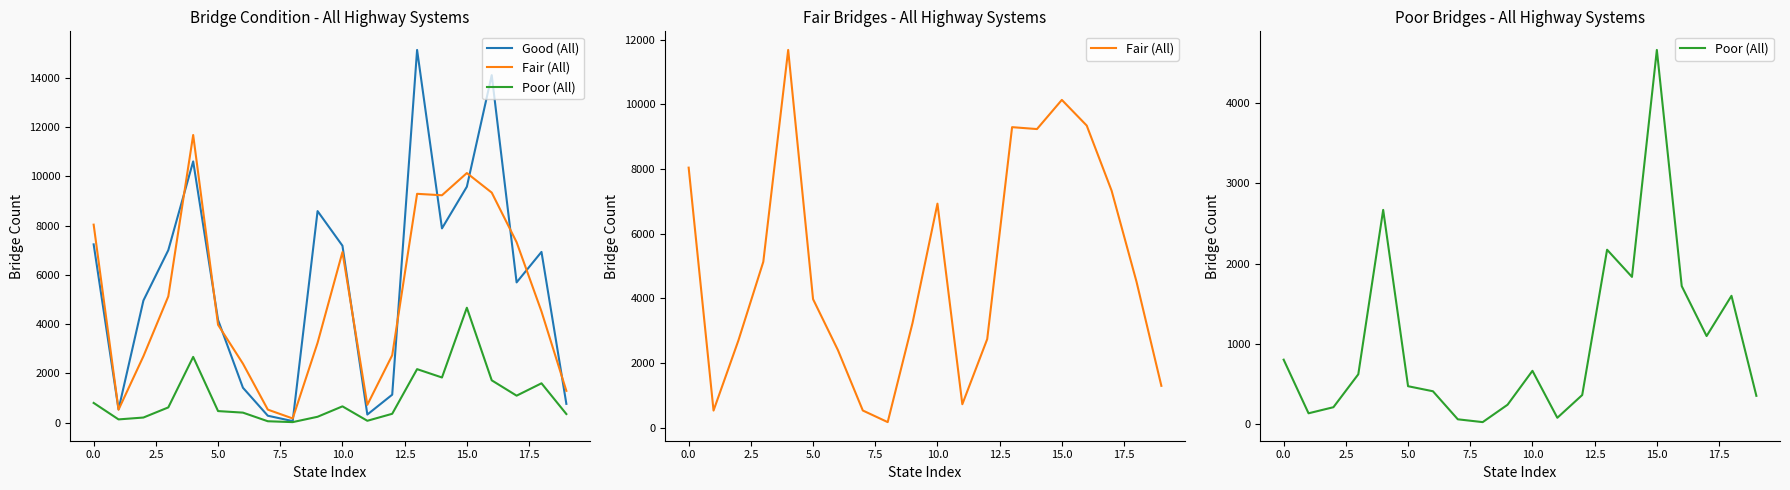

What is the label of the 19th point from the left?

18